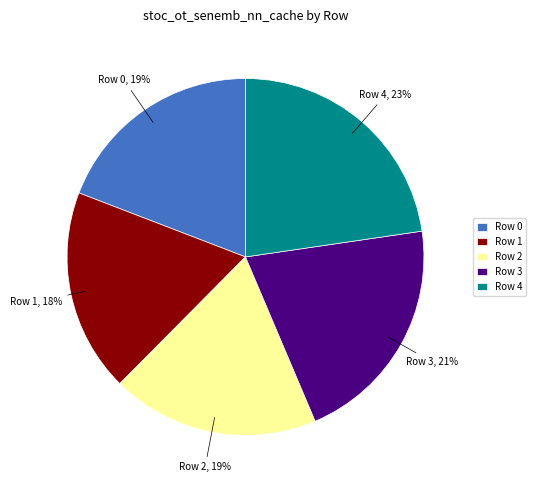

Is Row 0 the majority of the pie?

No